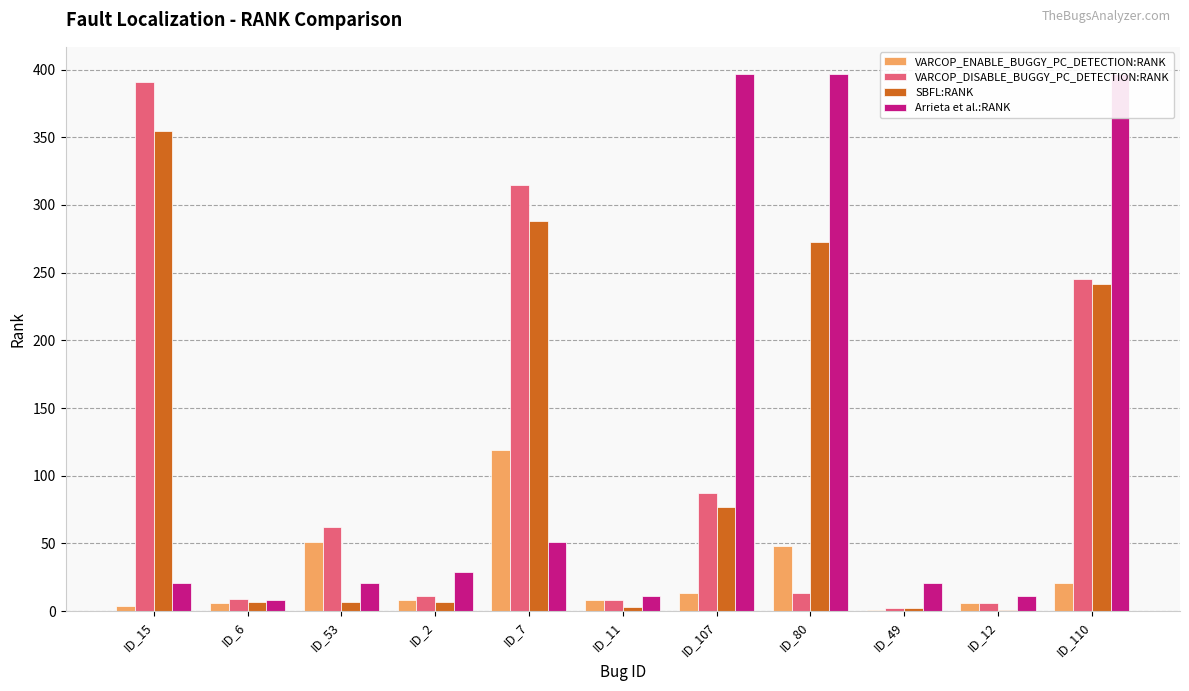

Which series has the largest range (max minus min)?

VARCOP_DISABLE_BUGGY_PC_DETECTION:RANK